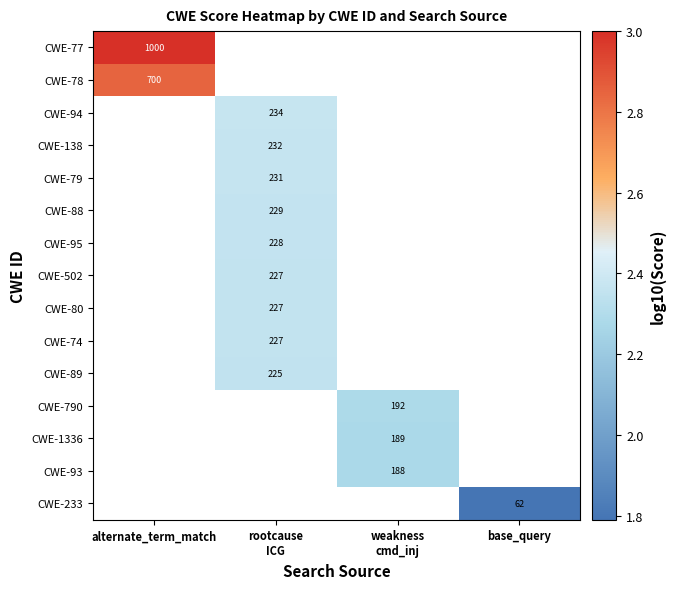

The CWE-77 series shows 1000 at alternate_term_match. True or false?

True